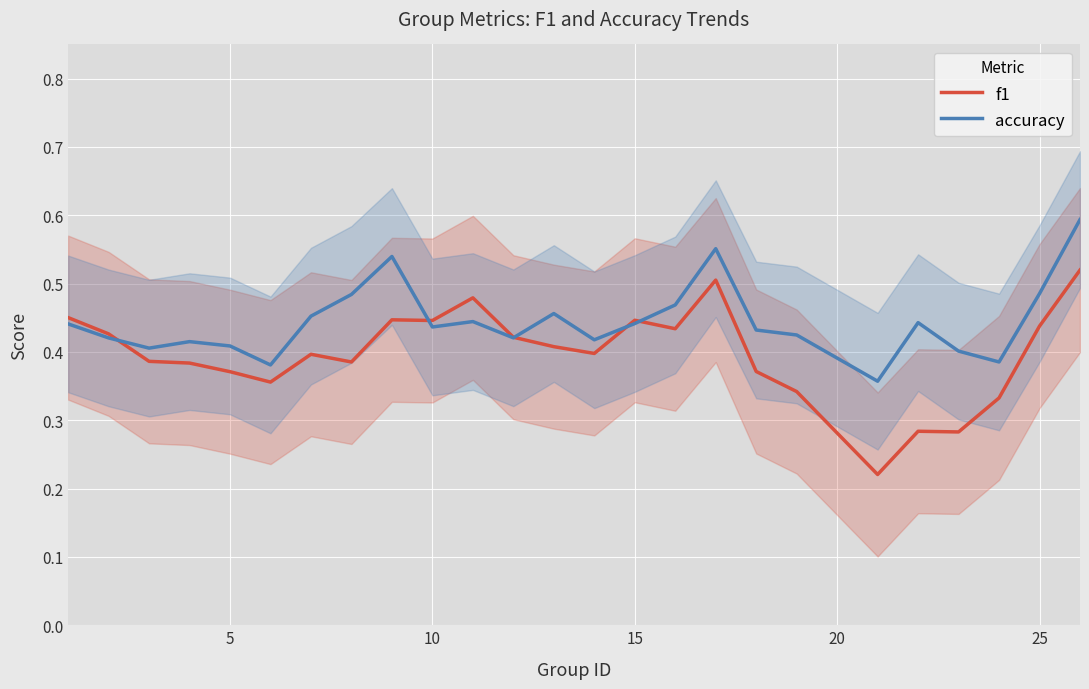

What is the maximum value for f1?

0.5